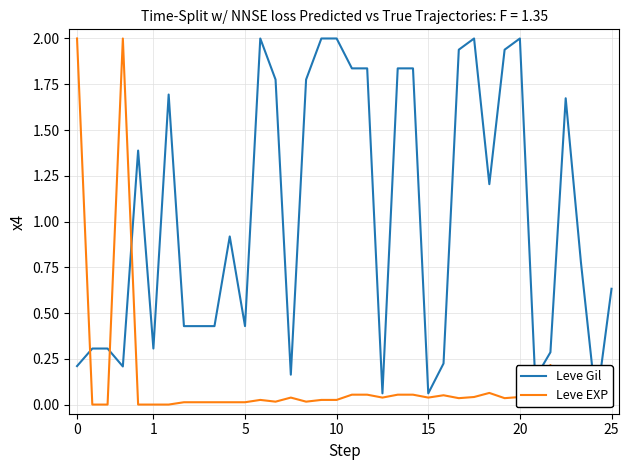

True or false: Leve EXP has more than 1 points higher than both neighbors.

True